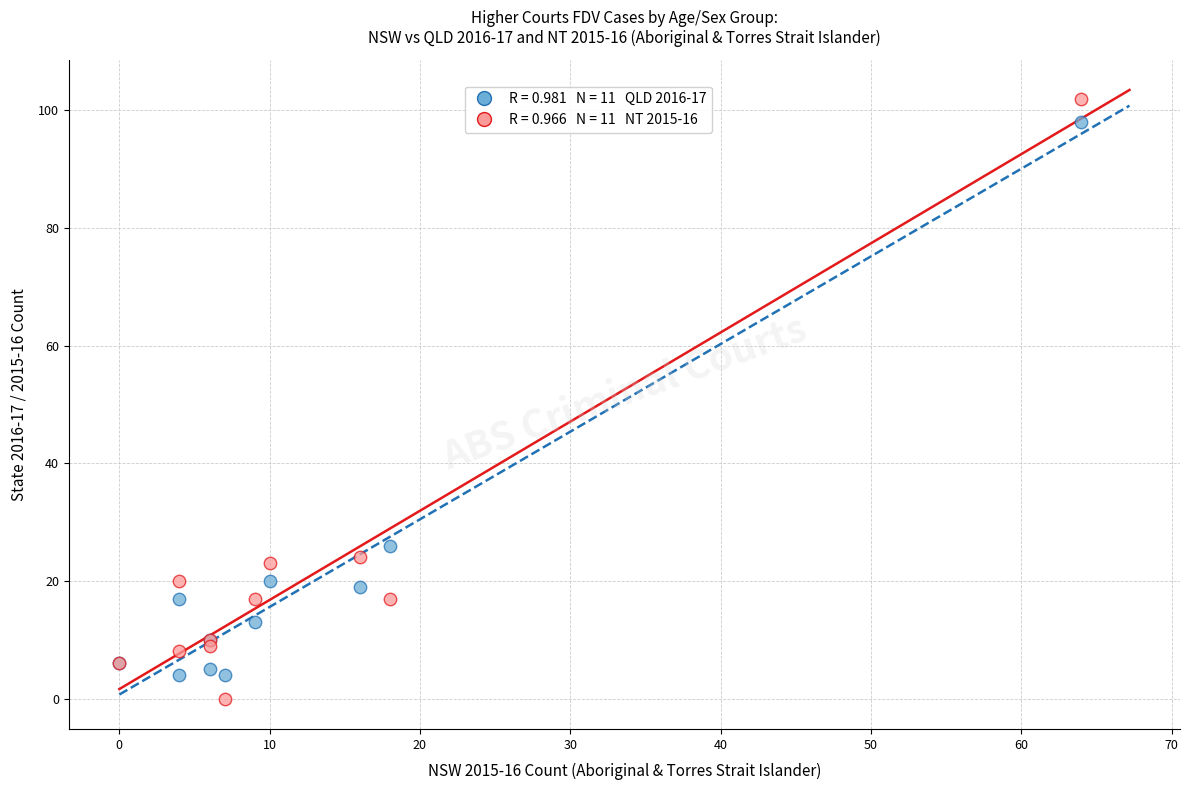

Across all series, what Y value is closest to 51?

26